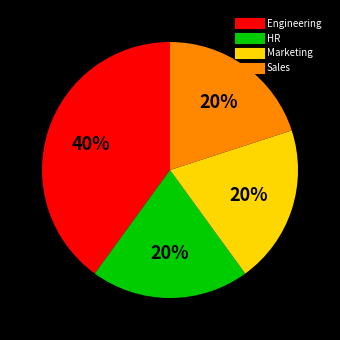

To the nearest percent, what percentage of the pie is Engineering?

40%